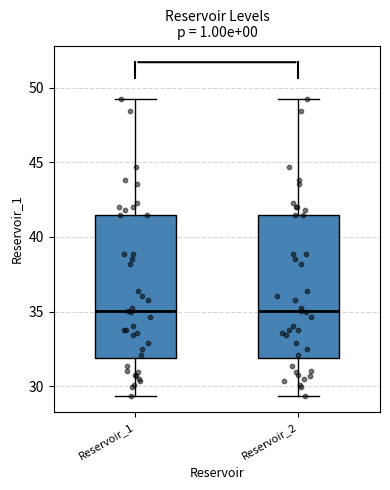

Reading left to right, transcribe this box plot: for each box, give where its median line is, the range the box spans, and where its two whiskers end, as read against the y-axis. The values are not printed on the chart, so give them approximately, as read against the axis.

Reservoir_1: median 35.0, box 32.0 to 41.5, whiskers 29.5 to 49.0
Reservoir_2: median 35.0, box 32.0 to 41.5, whiskers 29.5 to 49.0